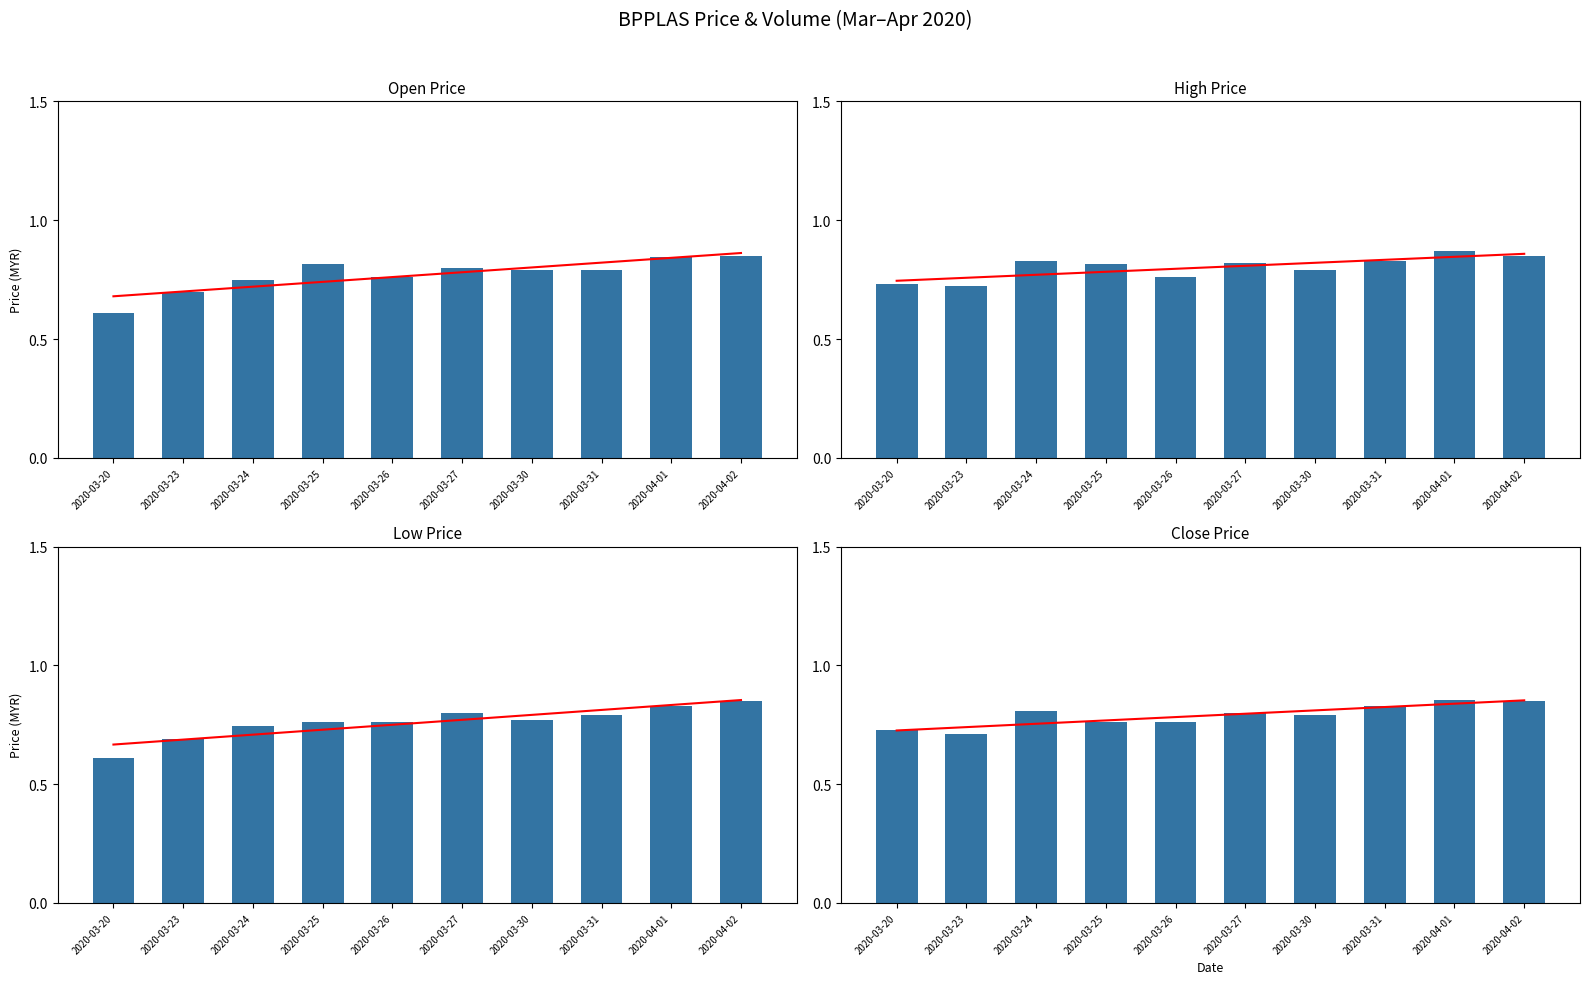

Which has a higher value, 2020-03-20 or 2020-04-01?

2020-04-01